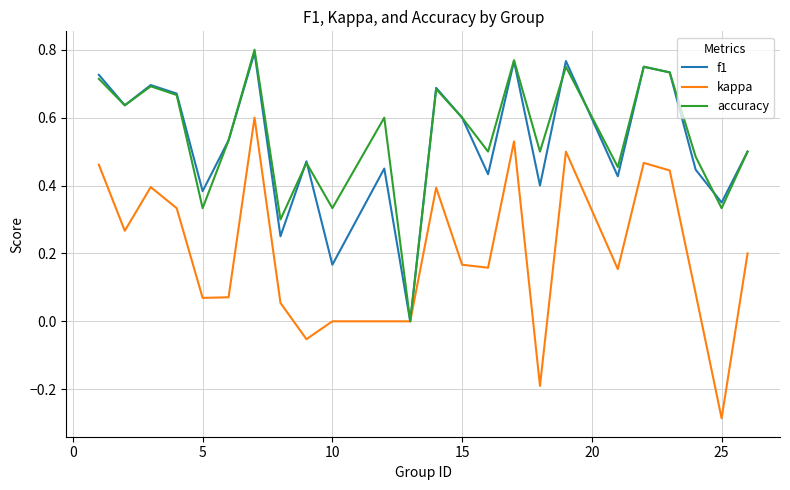

Which series has the largest range (max minus min)?

kappa